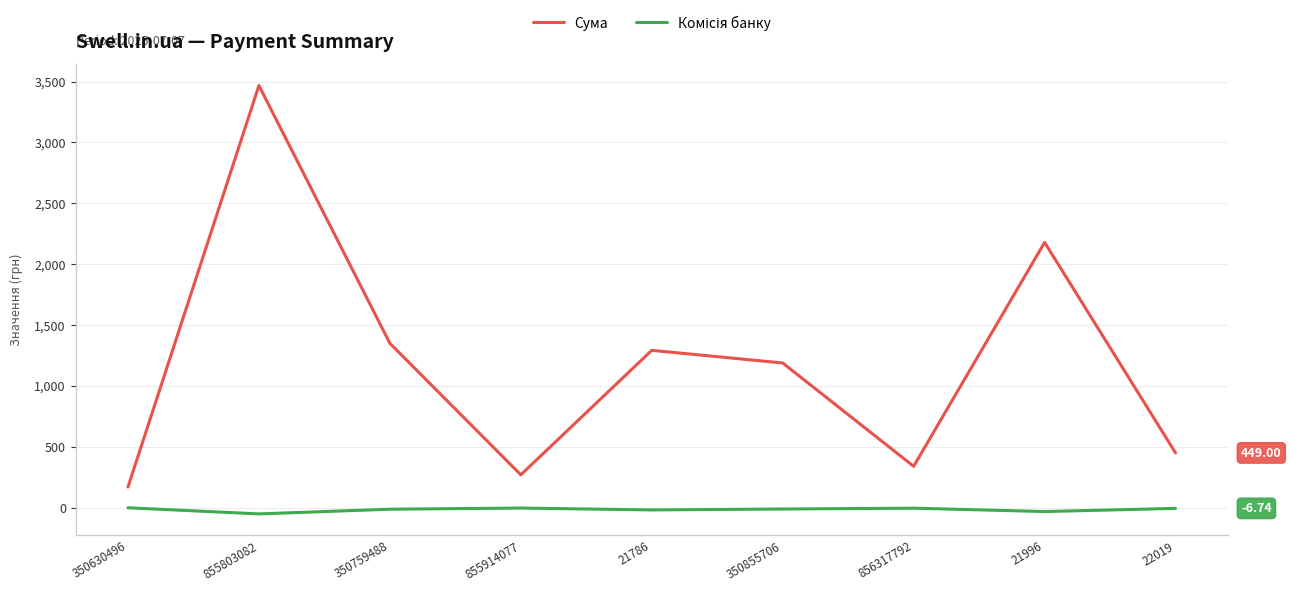

What is the spread (max minus min) of values at 22019?

455.7